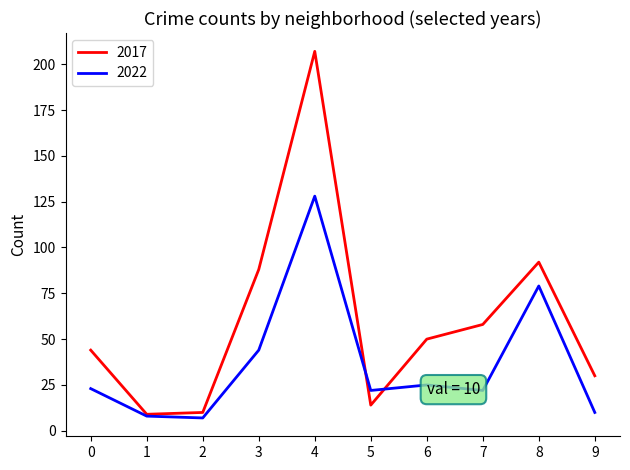

Reading left to right, transcribe all the data shown in this chart.

2017: 44	9	10	88	207	14	50	58	92	30
2022: 23	8	7	44	128	22	25	22	79	10